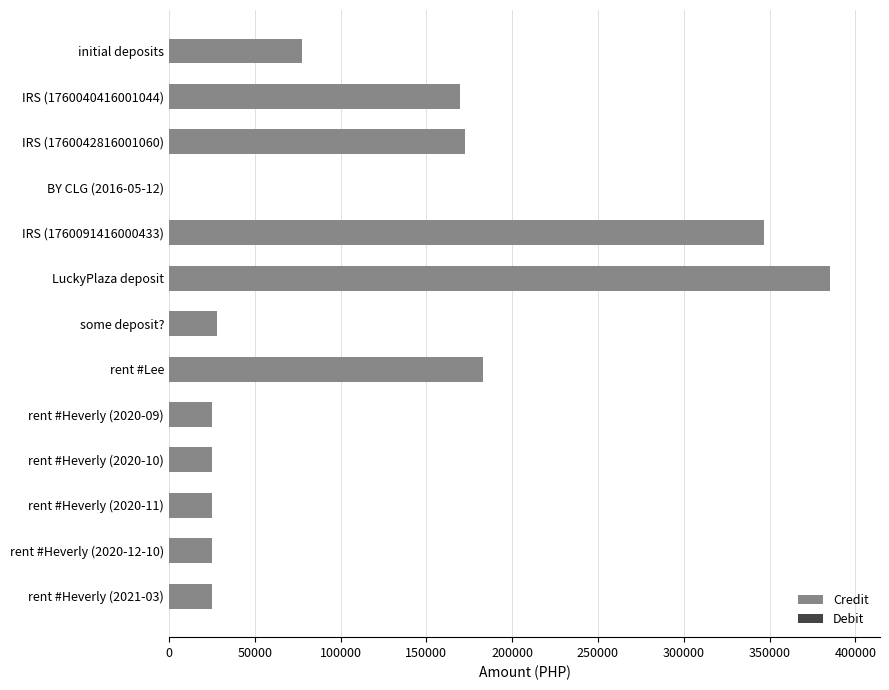

How many values in the Credit series are below 28000?

6